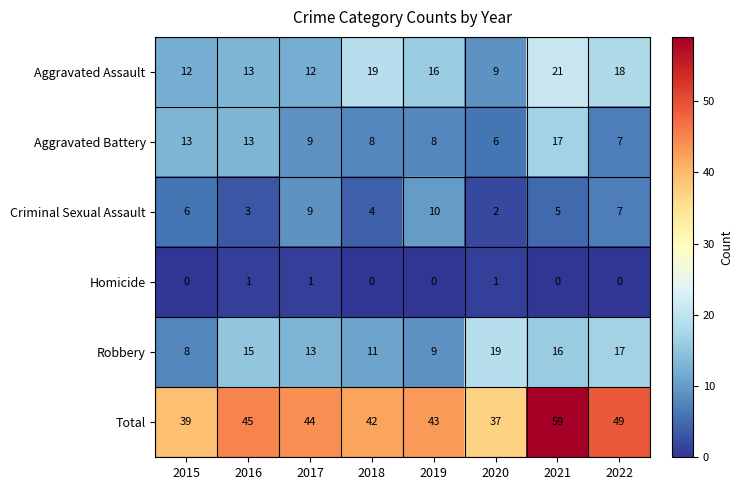

List the series in order of their peak value, highest first.

Total, Aggravated Assault, Robbery, Aggravated Battery, Criminal Sexual Assault, Homicide